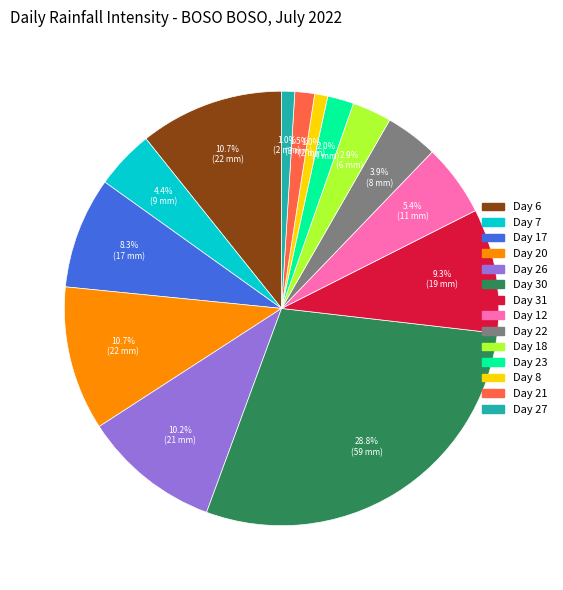

What percentage is the Day 20 slice, to the nearest percent?

11%